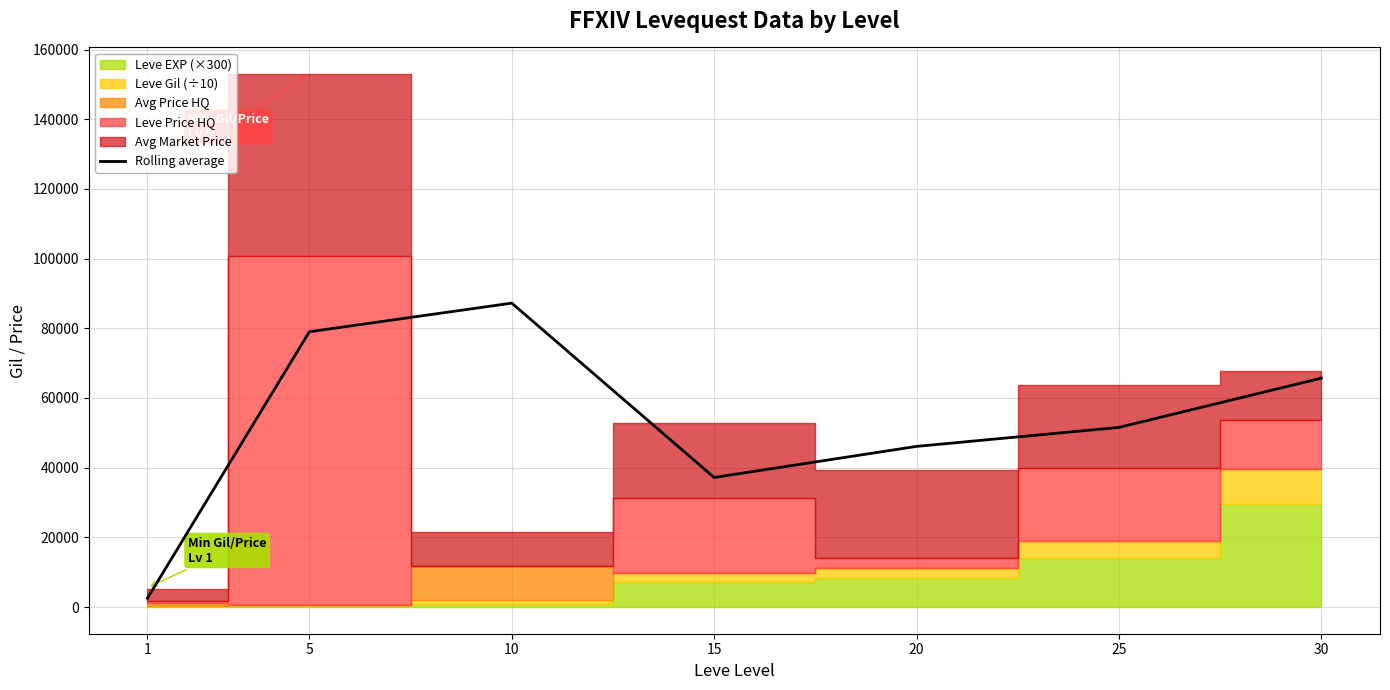

Between 20 and 5, which is larger?

5